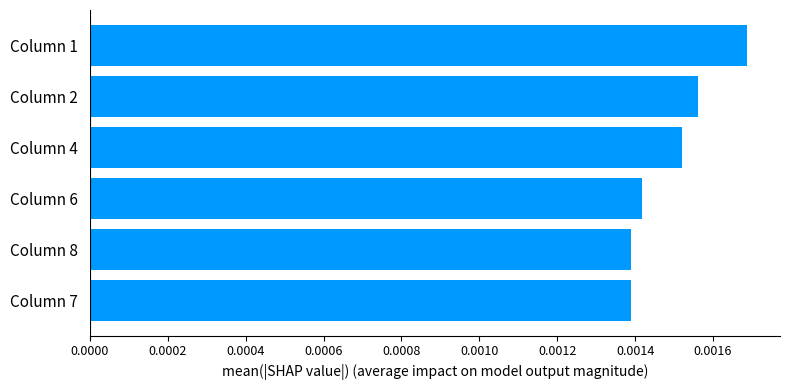

Which category has the highest value across all series?

Column 1